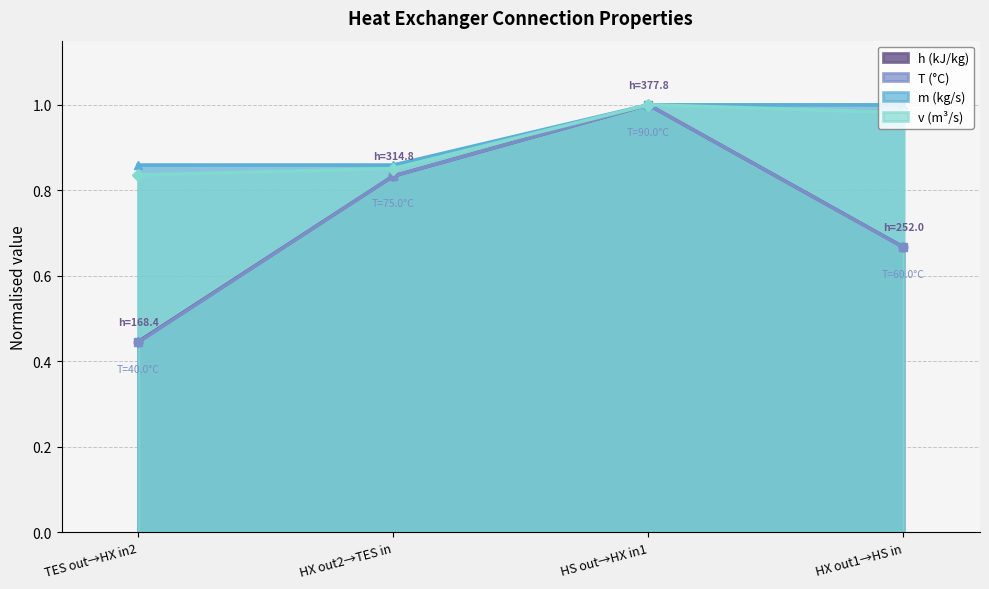

How many lines are shown in the chart?

4